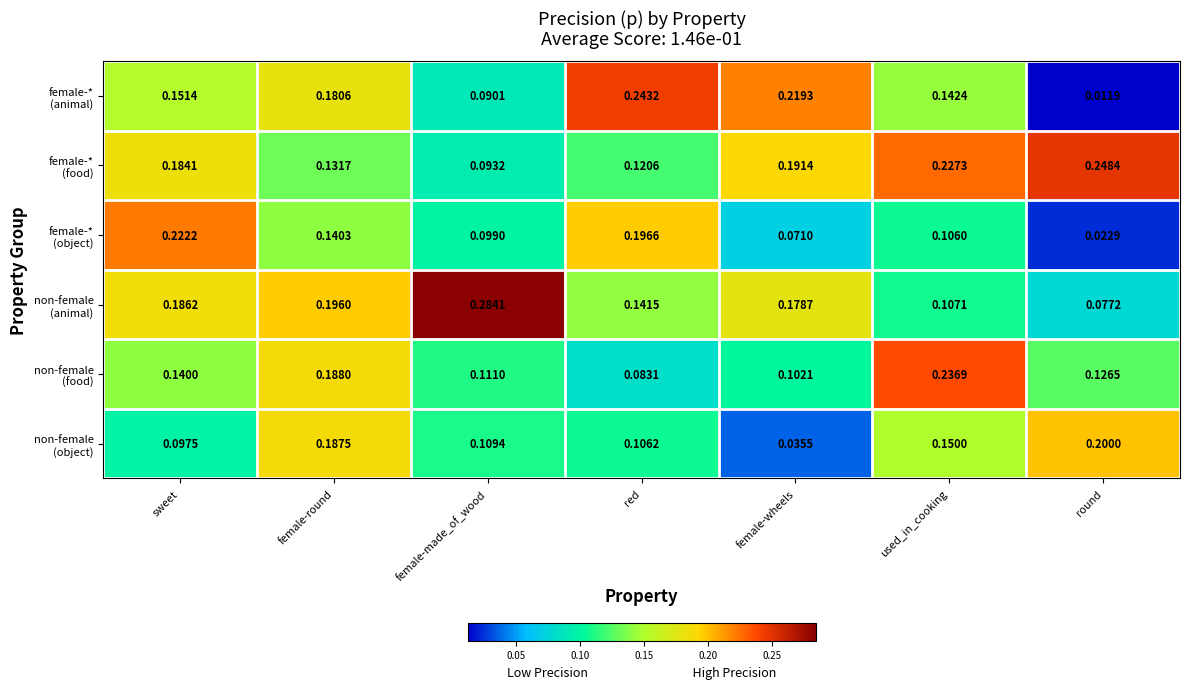

At which category does the chart reach its peak across all series?

female-made_of_wood